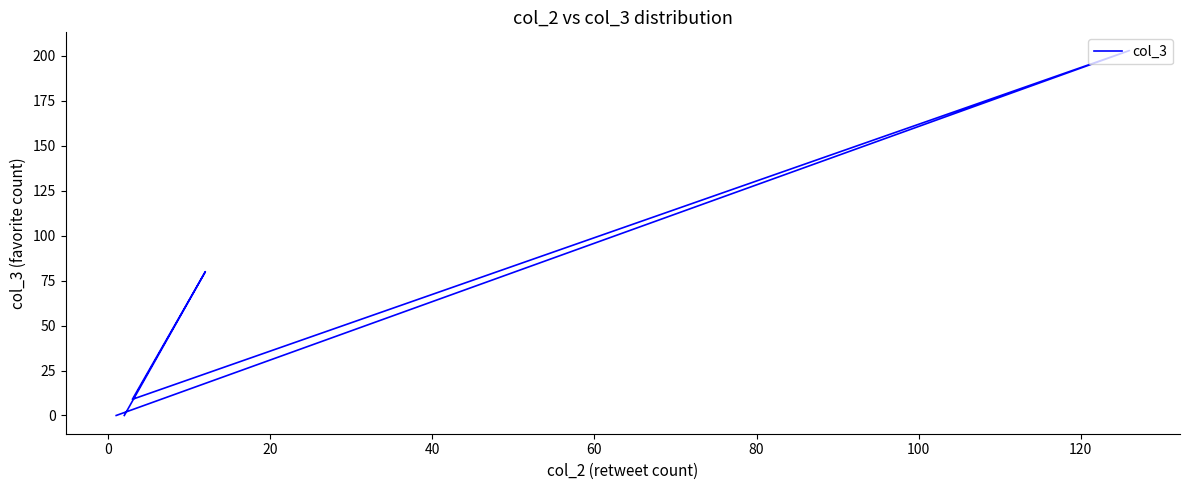

Reading left to right, list all the values displayed in this chart.

0	203	9	80	0